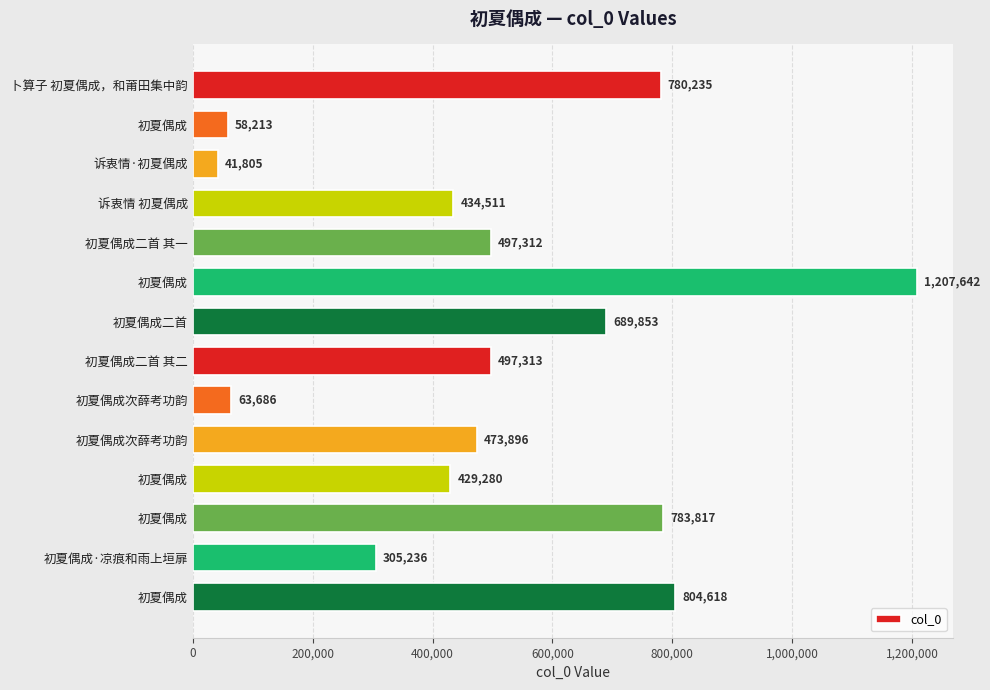

Which label corresponds to the smallest value in the chart?

诉衷情·初夏偶成